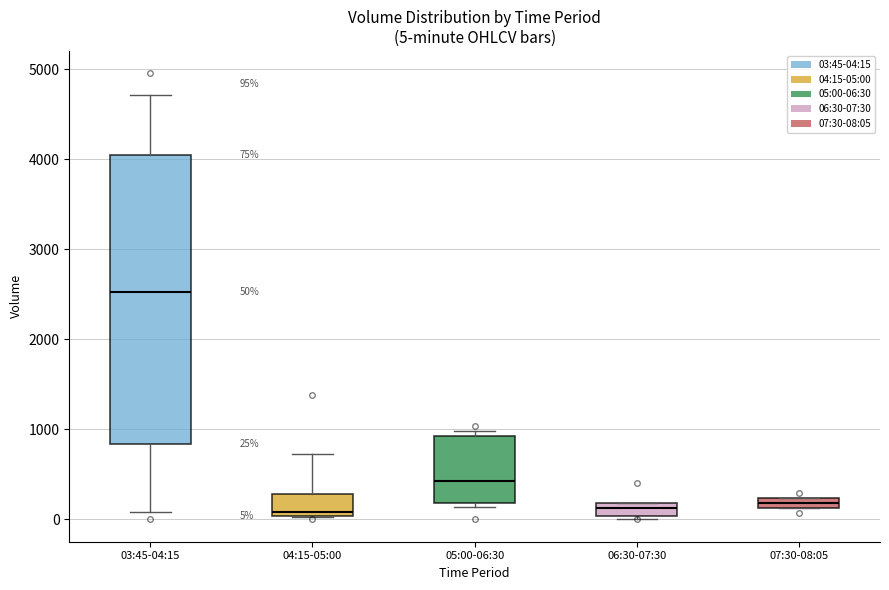

Which box is the tallest, from its lower edge to its upper edge?

03:45-04:15